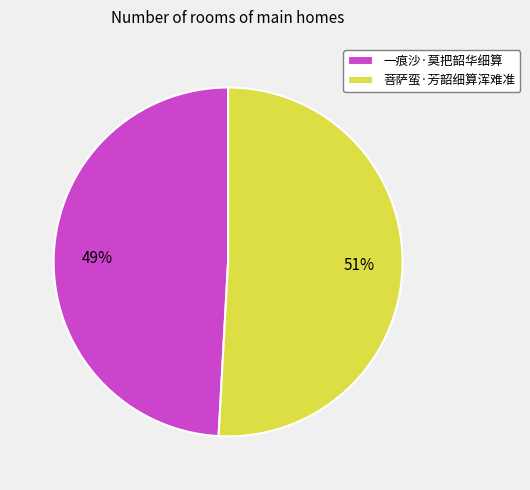

How many segments does this pie chart have?

2